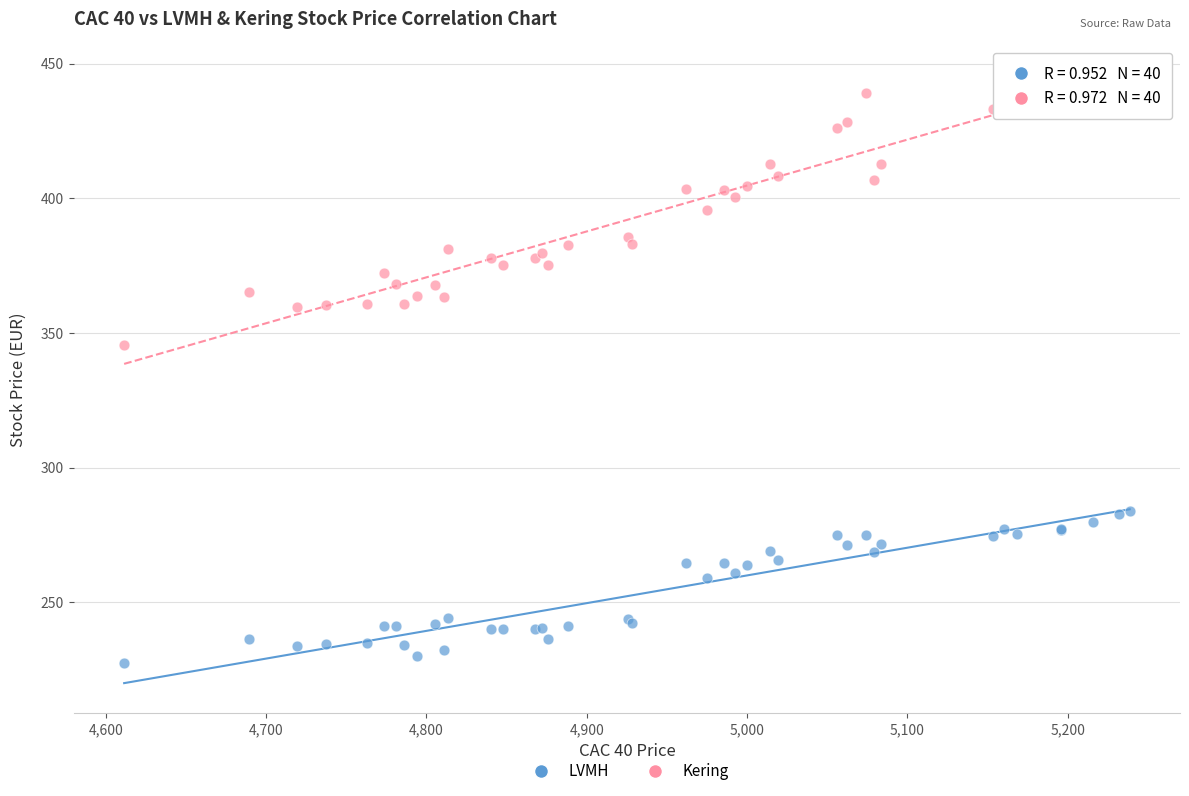

Which series reaches the maximum Y coordinate?

Kering